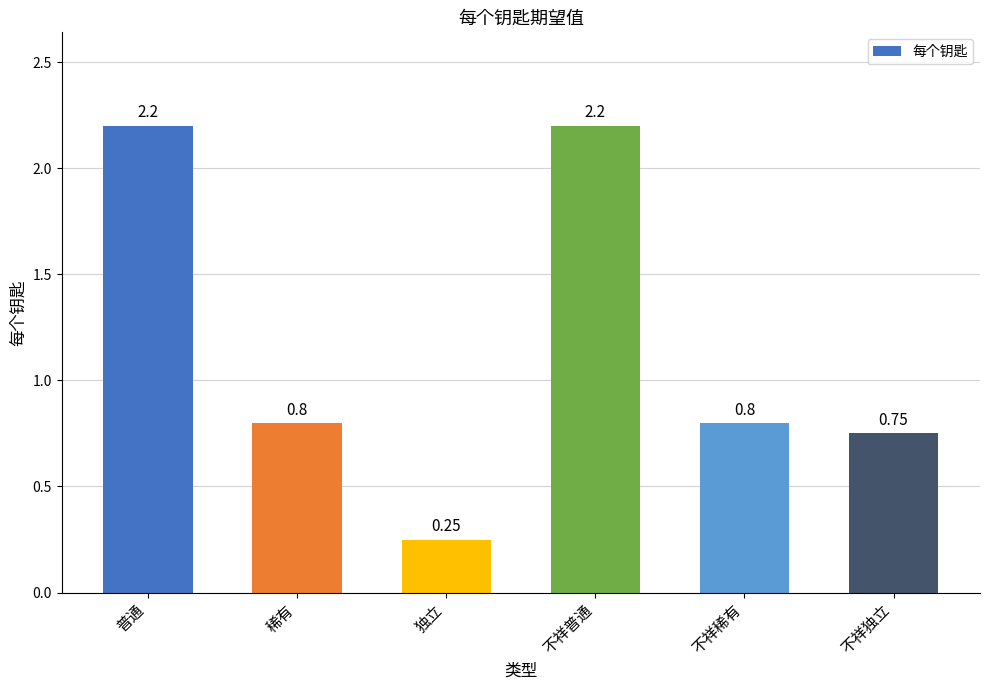

What position from the right is 普通?

6